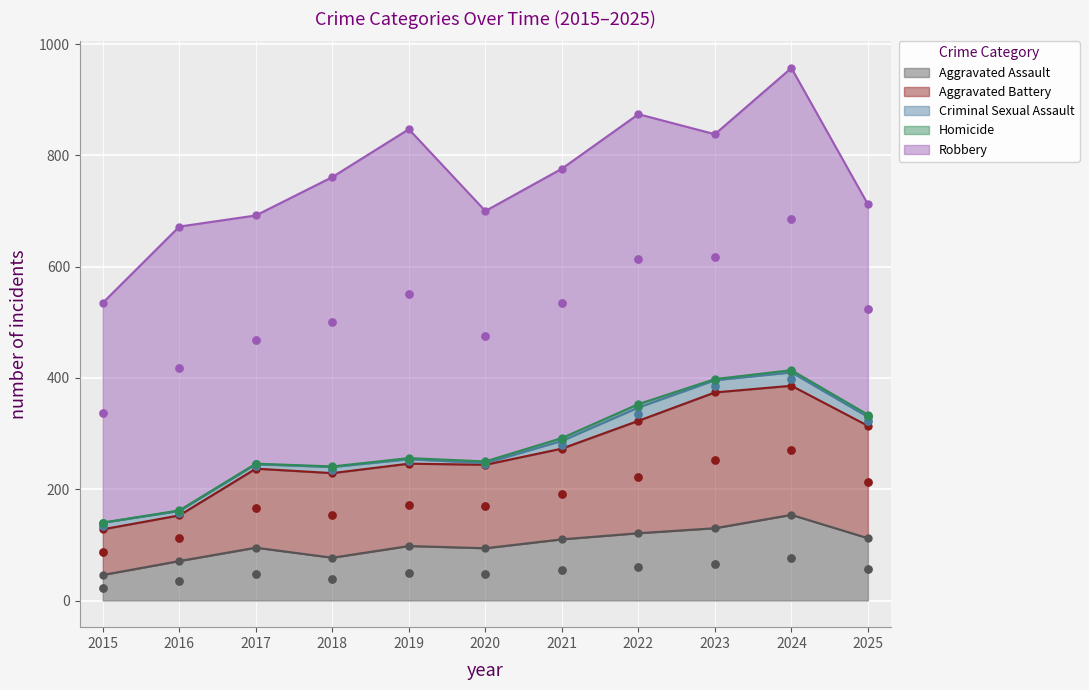

Which series reaches the maximum Y coordinate?

Robbery